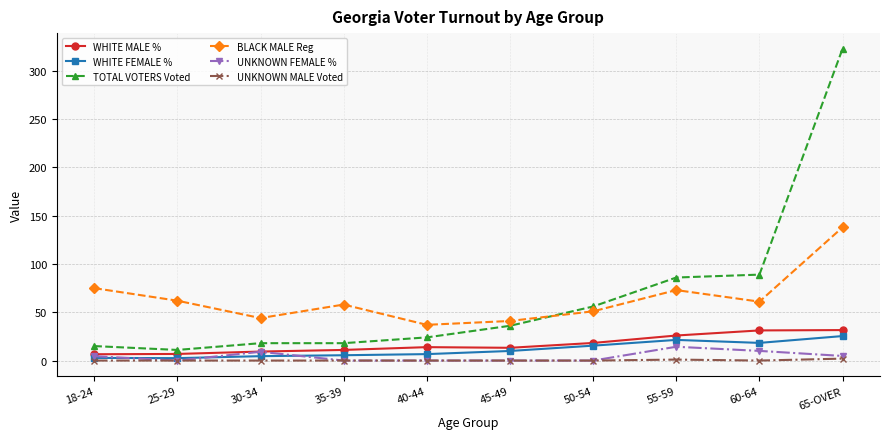

What is the spread (max minus min) of values at 45-49?

41.0